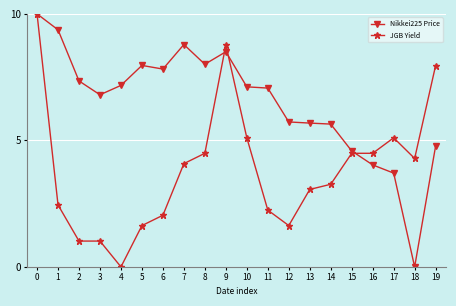

Does the chart have visible grid lines?

Yes